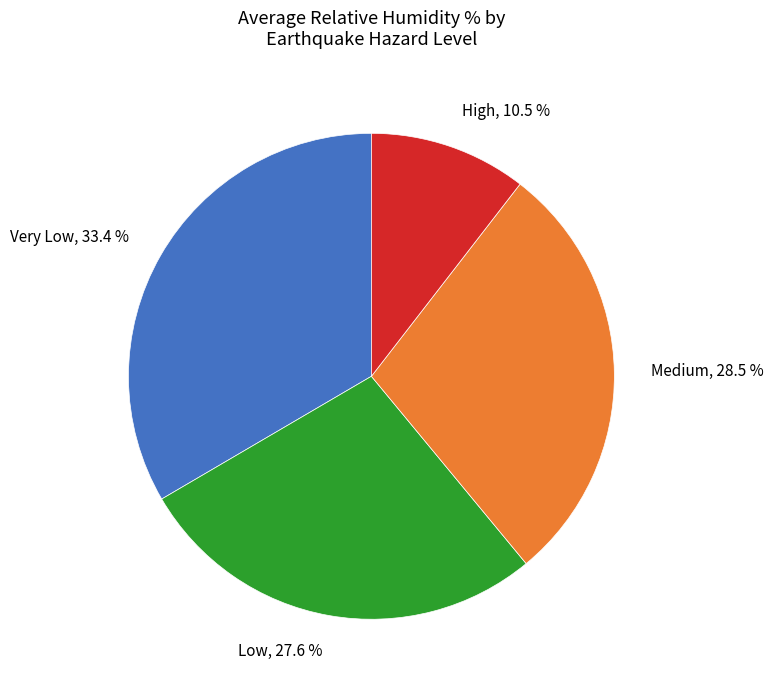

Is there a majority slice in this chart?

No